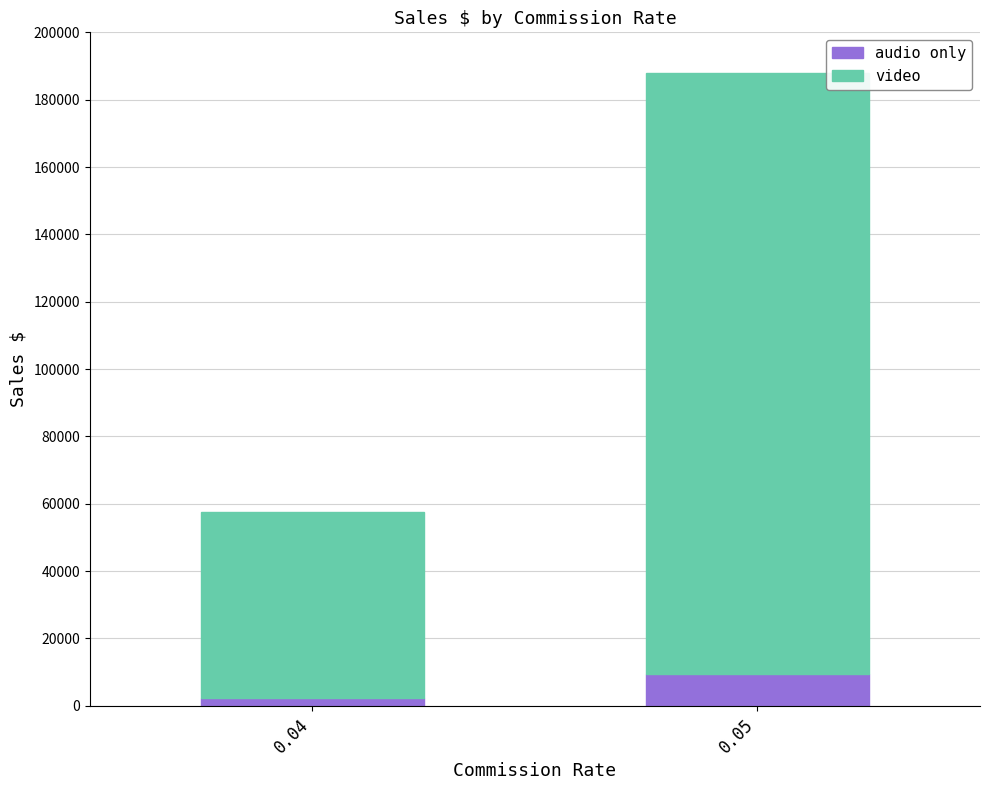

What is the difference between the audio only values at 0.04 and 0.05?

7100.4